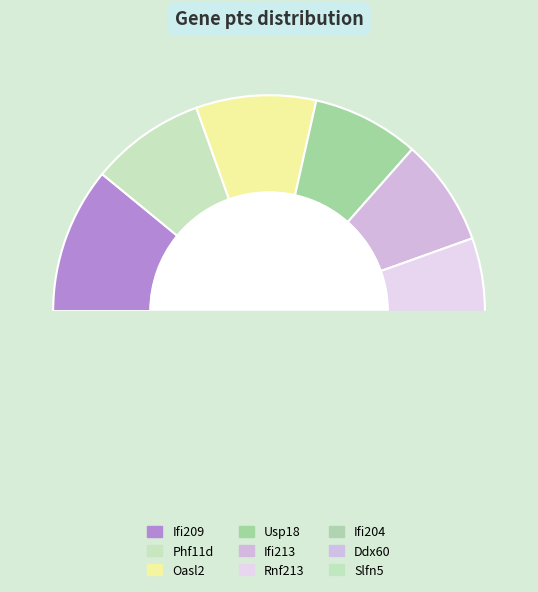

Is the sum of Ifi204 and Rnf213 greater than half?

No